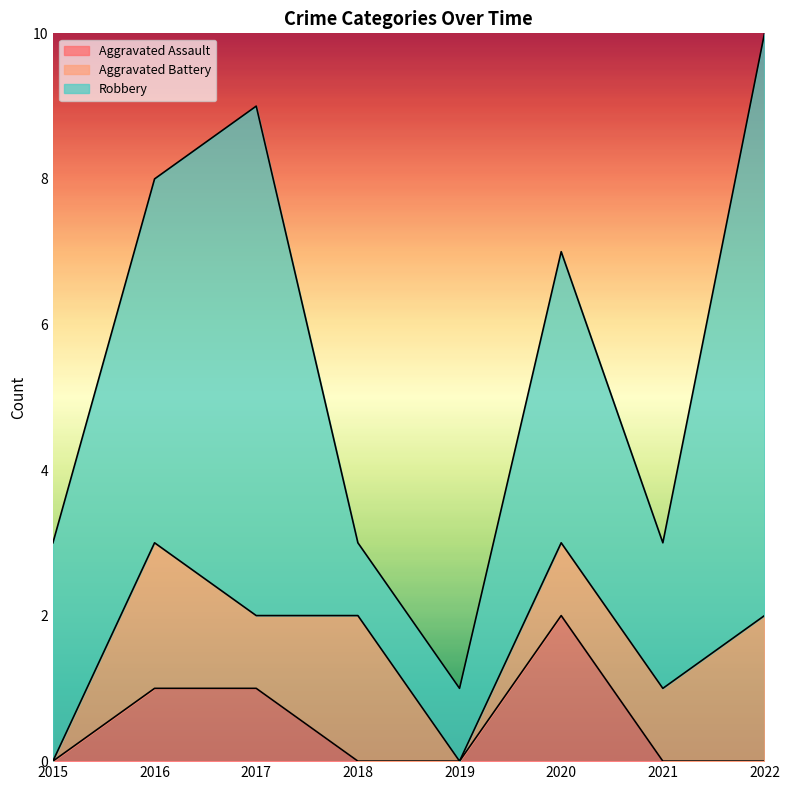

What is the total value across all series at 2019?

1